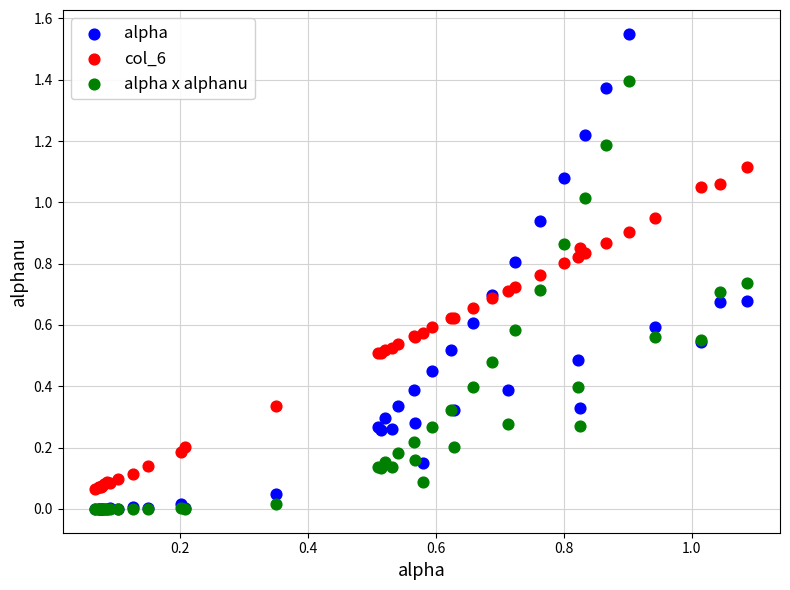

Which series has the widest spread of Y values?

alpha